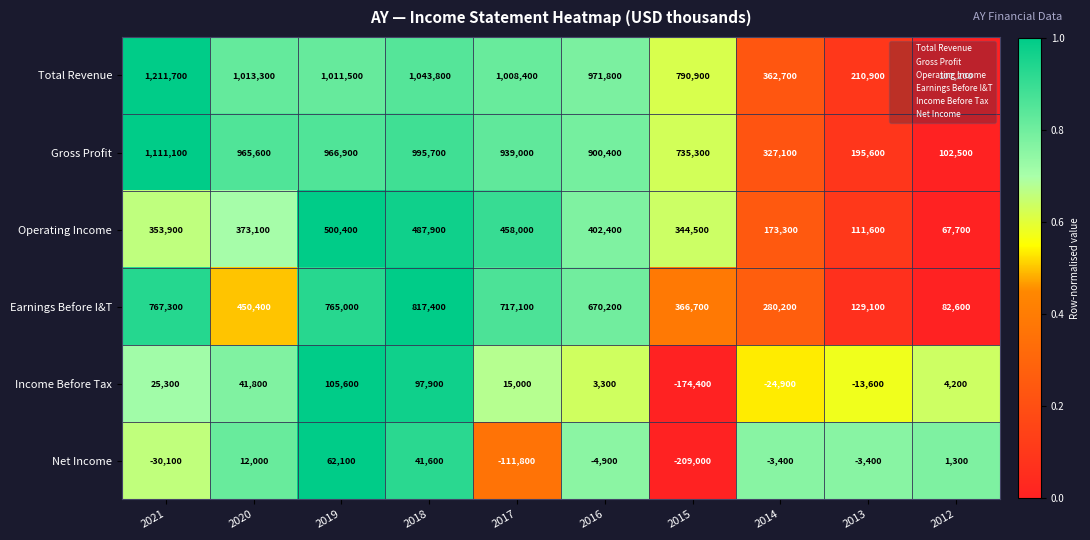

The value of Earnings Before I&T at 2021 is 1155120. True or false?

False